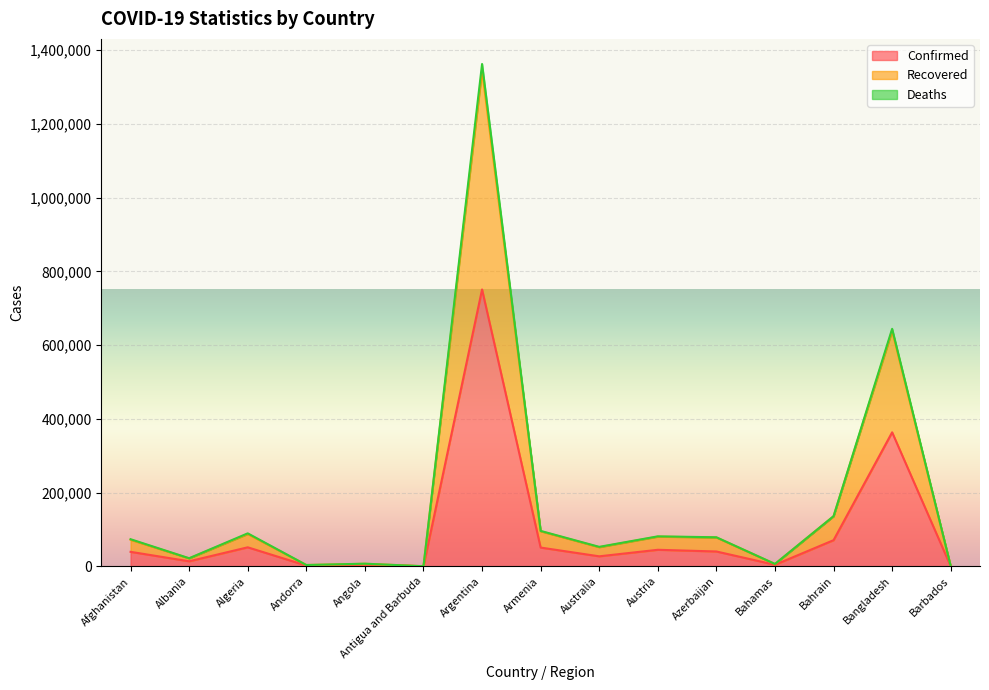

Count the number of data series in this chart.

3